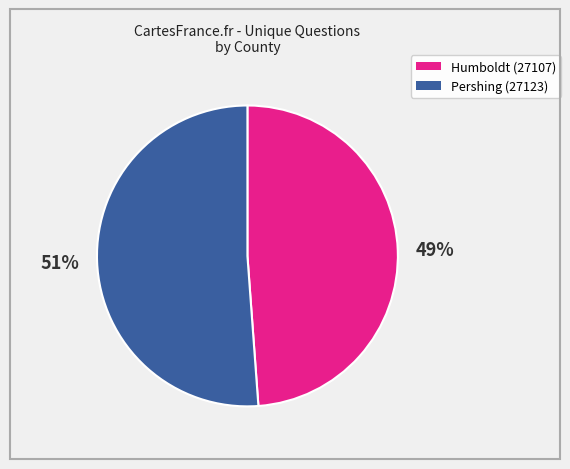

How many segments does this pie chart have?

2